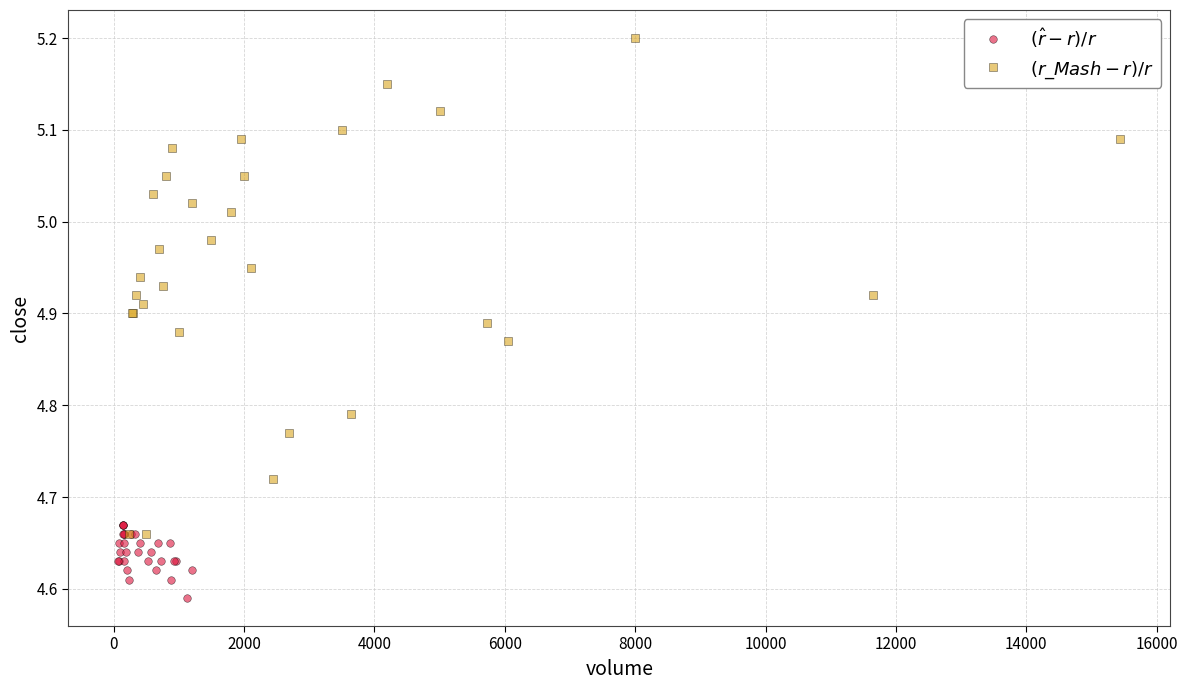

Which series has the largest Y range (max minus min)?

$(r\_Mash - r)/r$